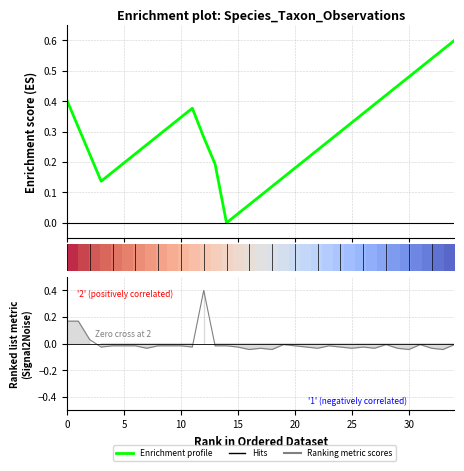

Which series ends up on top after the final intersection of Enrichment profile and Ranking metric scores?

Enrichment profile